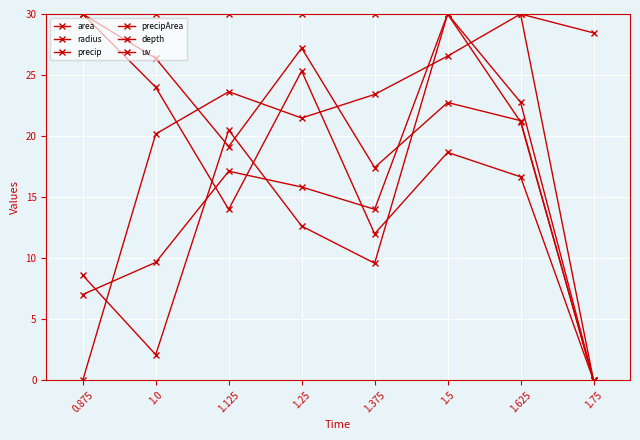

What is the value of the radius point at the 3rd from the left?

19.1